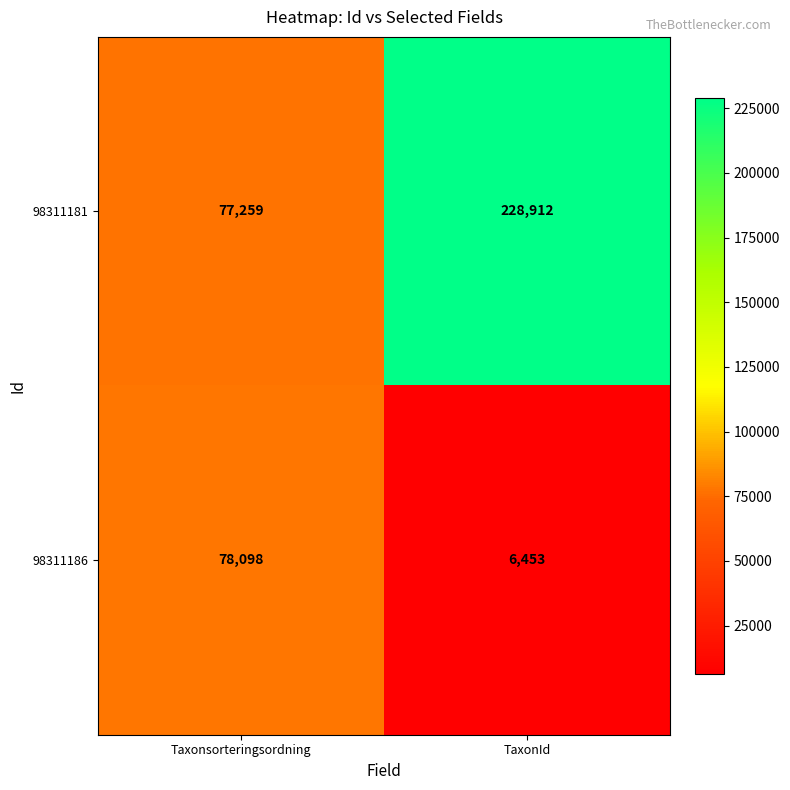

What is the total value across all series at Taxonsorteringsordning?

155357